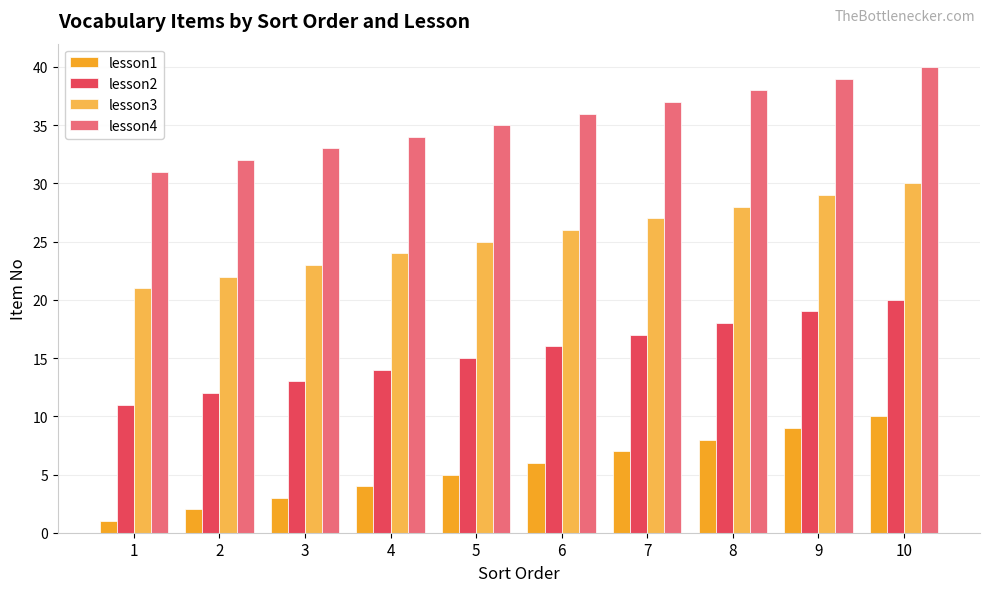

What is the difference between the highest and lowest values at 3?

30